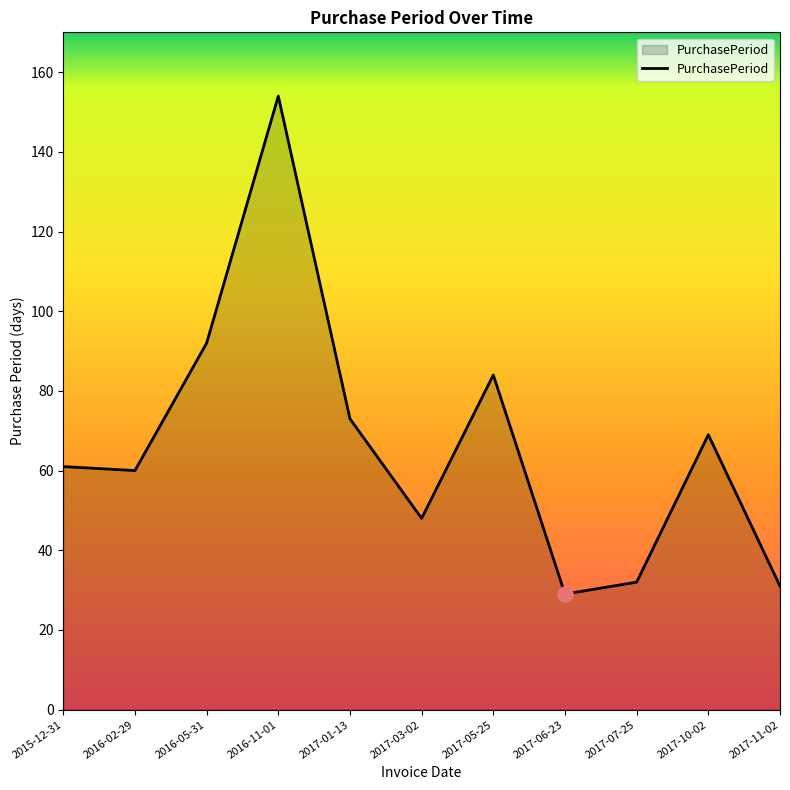

What is the ratio of the value at 2016-05-31 to the value at 2015-12-31?

1.5